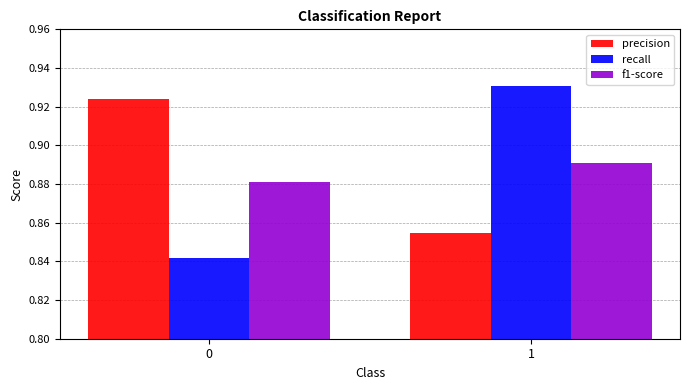

Which series has the largest total across all categories?

precision